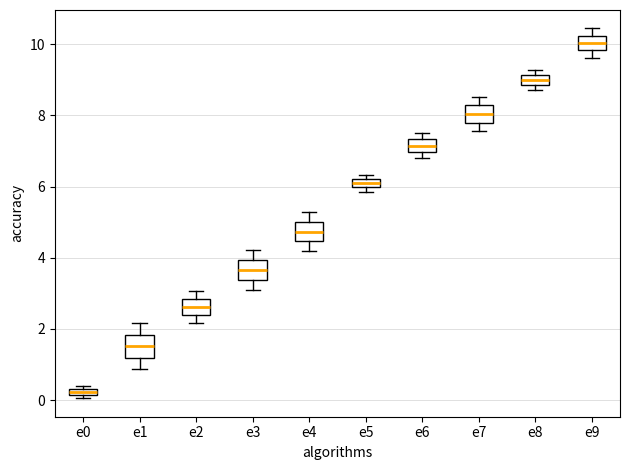

Which box has the lowest median line?

e0